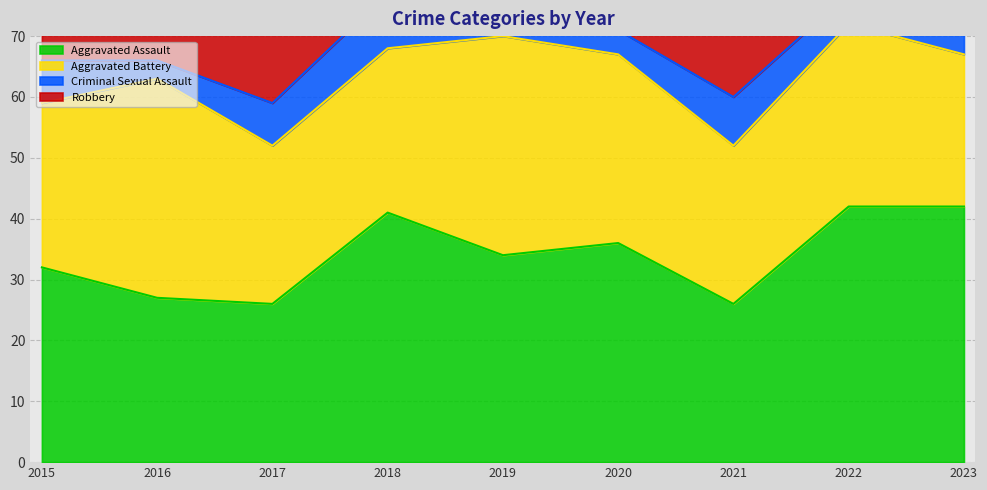

True or false: Criminal Sexual Assault and Robbery cross at least once.

False